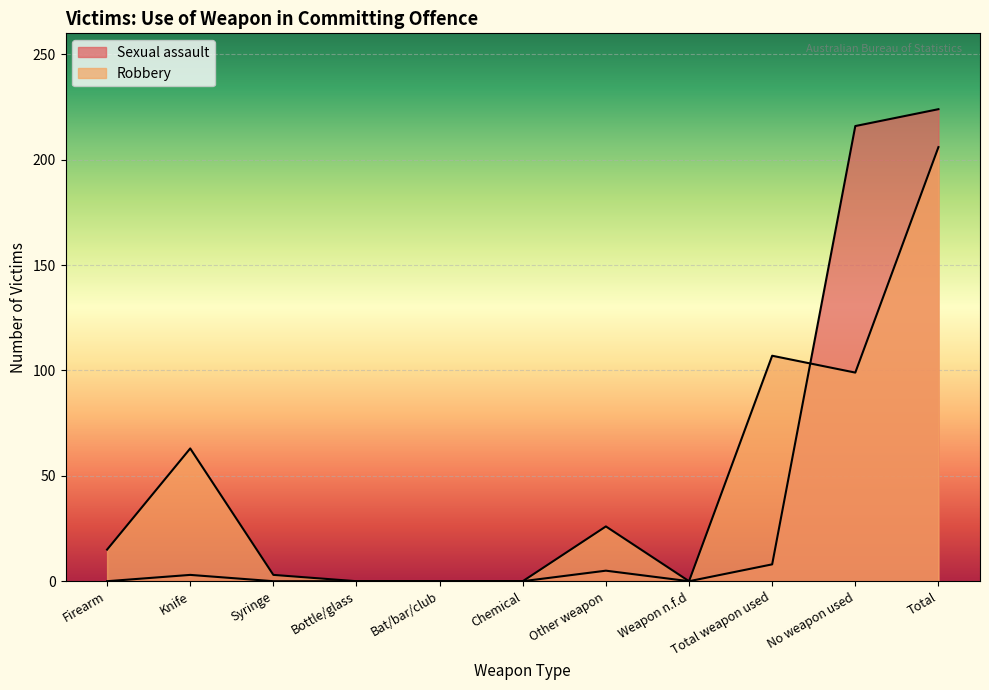

At how many categories does at least one series exceed 45?

4